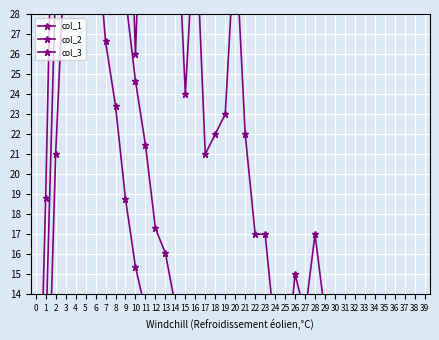

Which series ends up on top after the final intersection of col_1 and col_3?

col_1